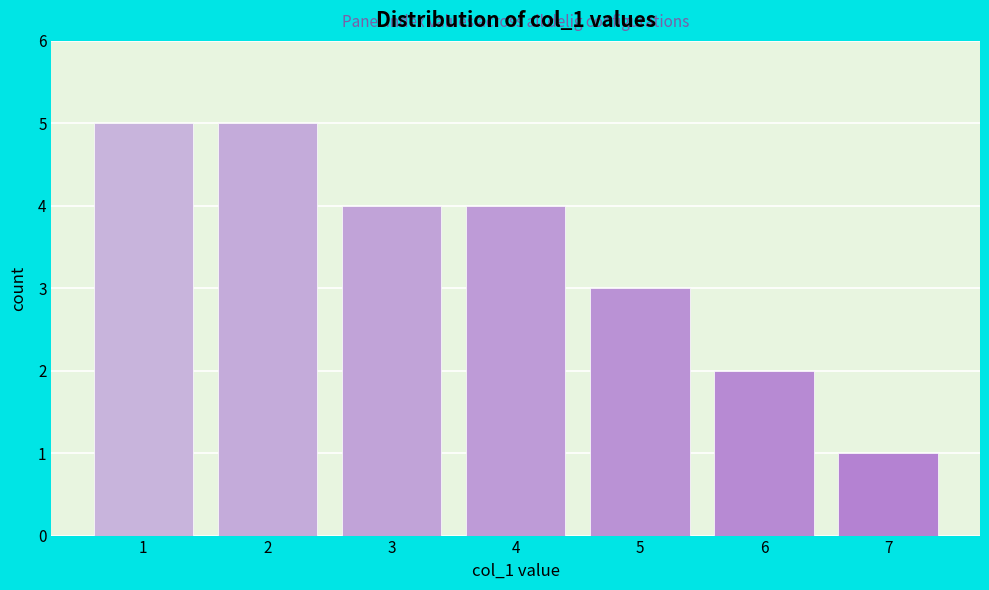

Reading right to left, transcribe all the data shown in this chart.

7=1	6=2	5=3	4=4	3=4	2=5	1=5